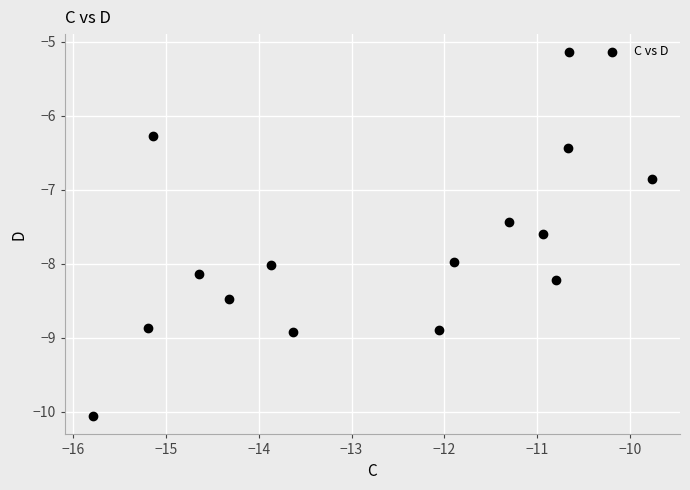

What Y value in the scatter plot is closest to -7?

-6.8